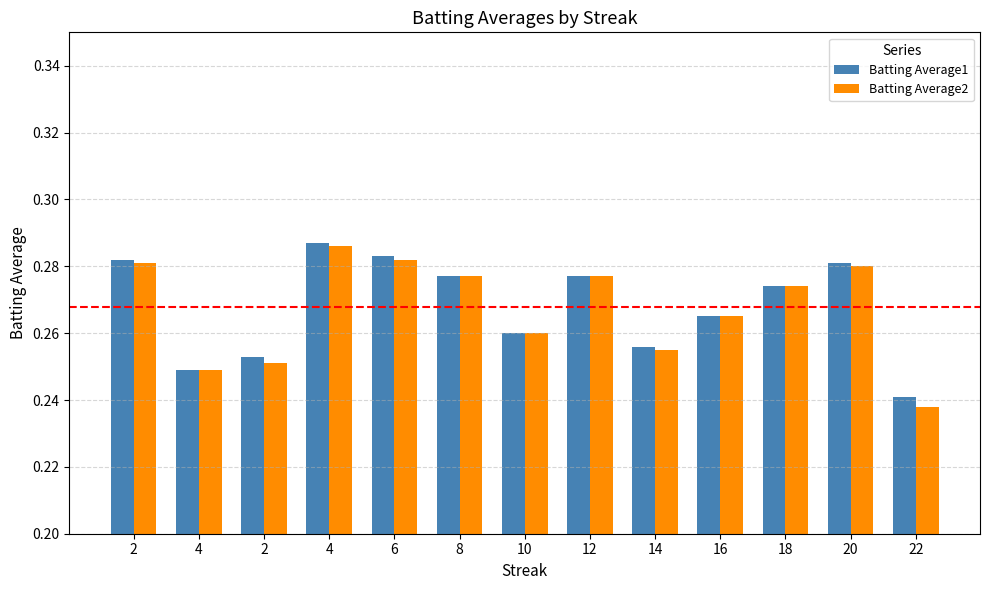

What are all the series names shown in the legend?

Batting Average1, Batting Average2